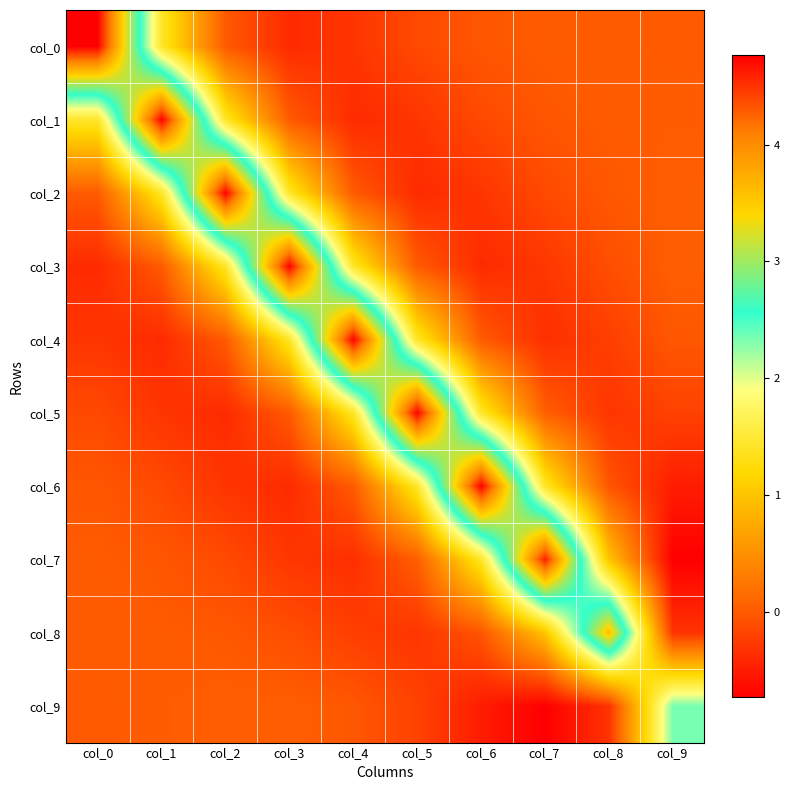

Which label corresponds to the largest value in the chart?

col_6